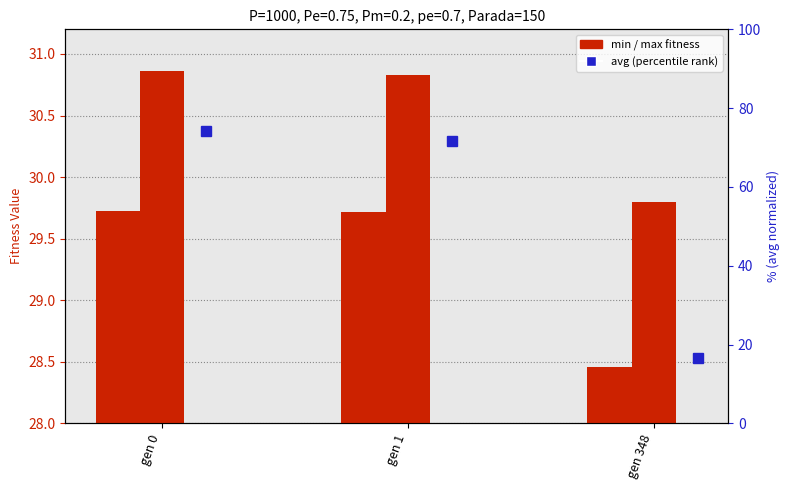

How many data points in min are above 29?

2